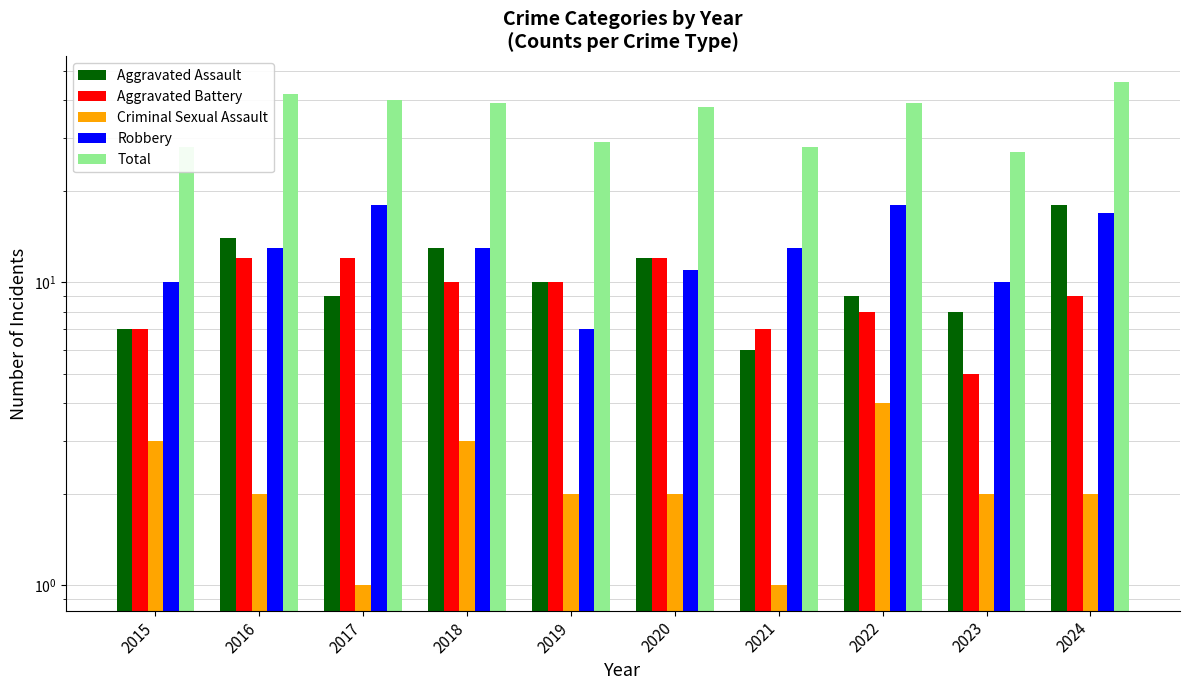

What is the value of the Aggravated Assault bar at the 2nd from the left?

14